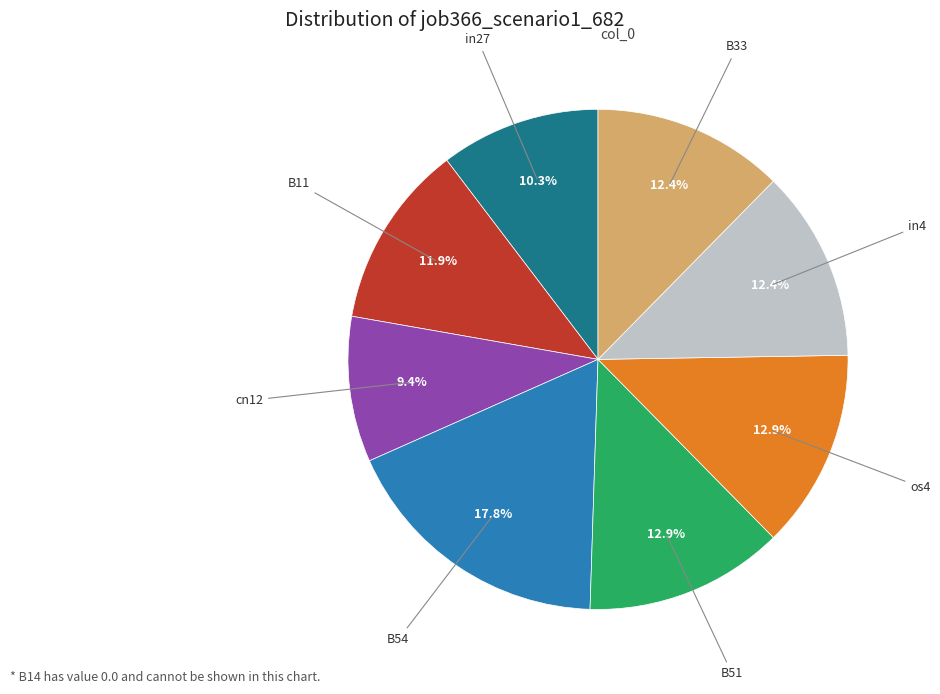

Does any single category account for the majority?

No